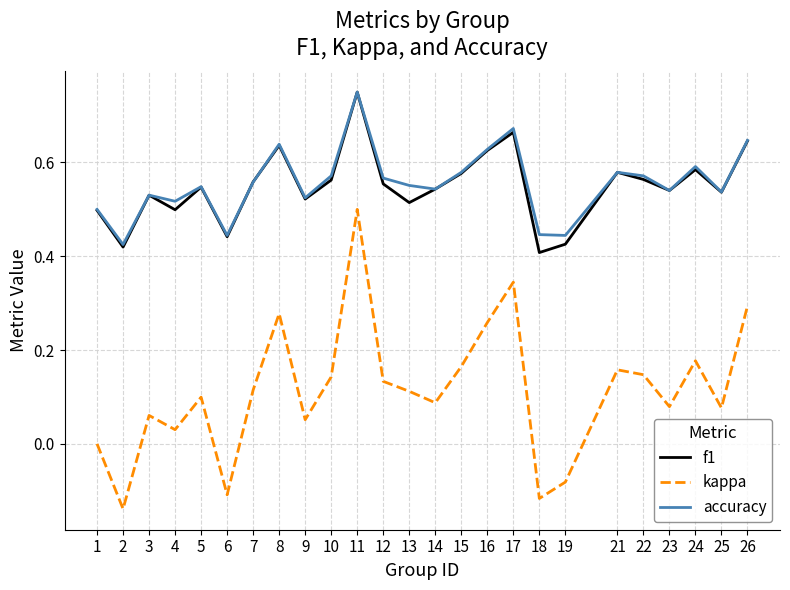

Is the value of f1 at 12 greater than the value of accuracy at 2?

Yes